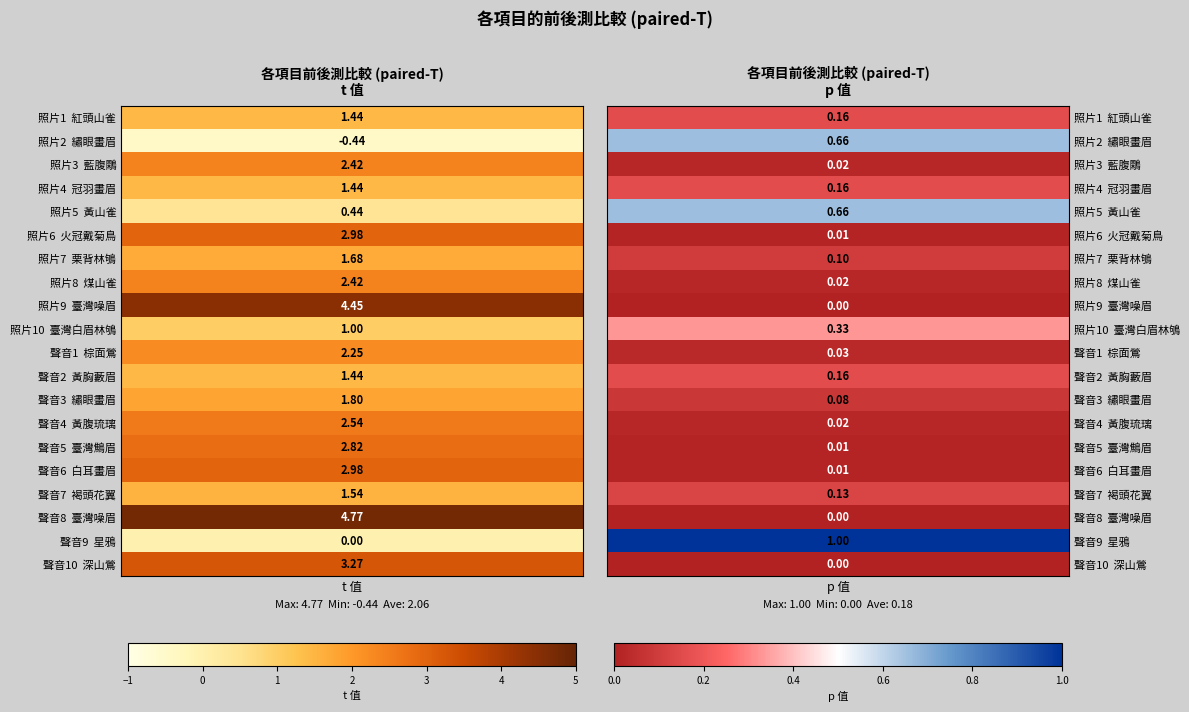

True or false: 照片1 has a value of 0.2 at 1.

True